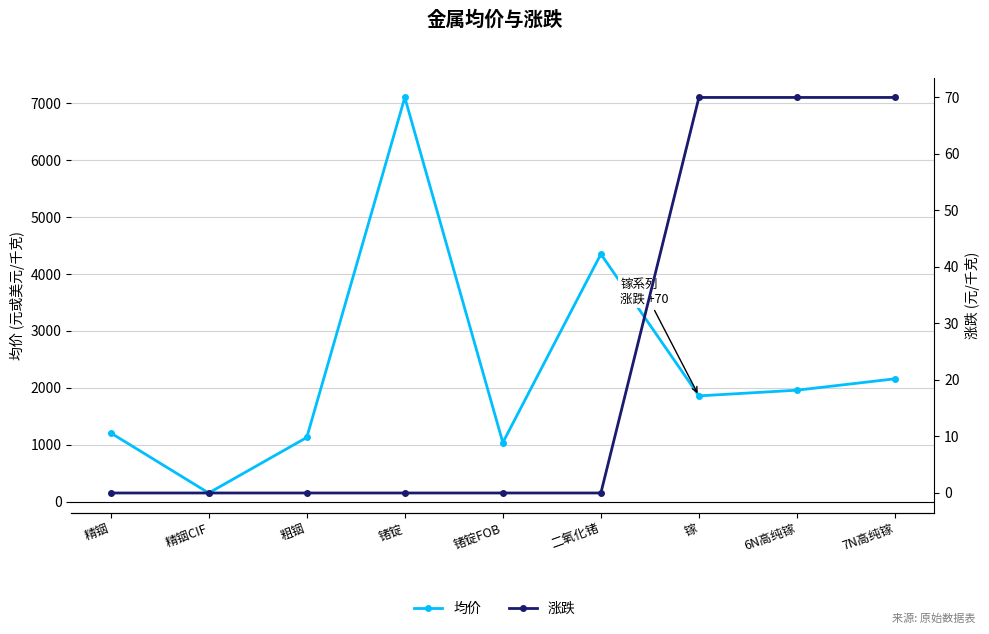

At which label is 涨跌 closest to 35?

精铟